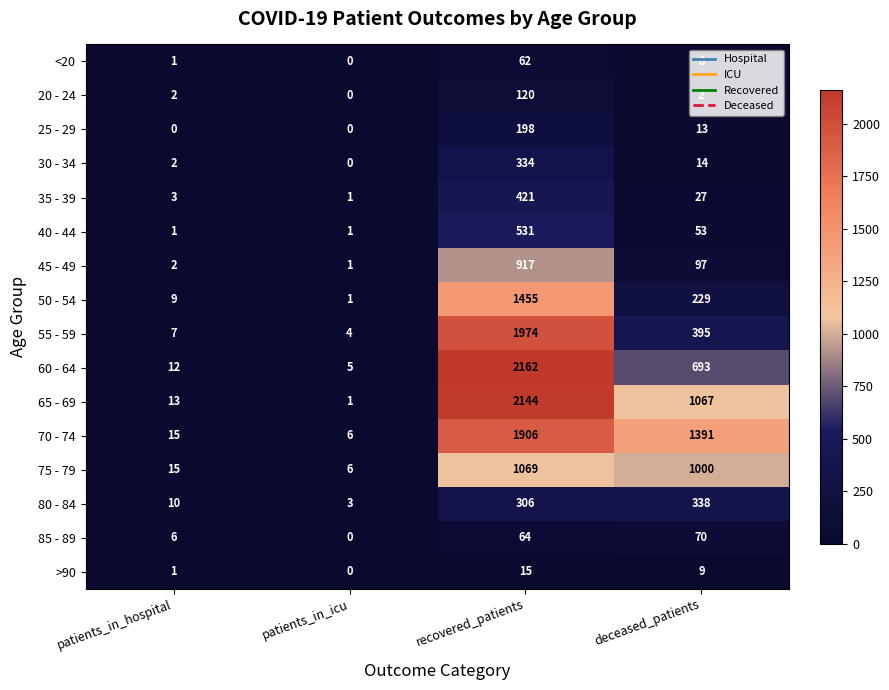

At which label is 45 - 49 closest to 459?

deceased_patients